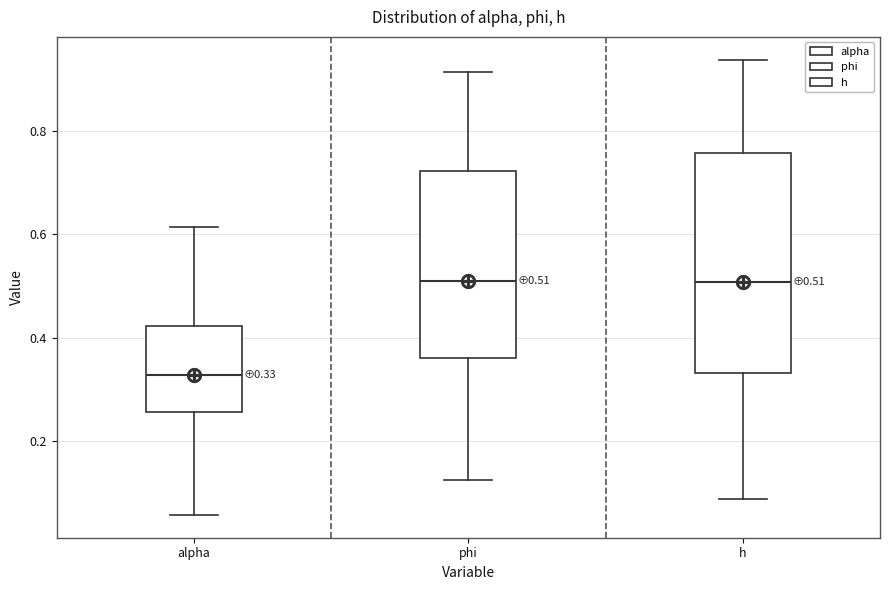

Which box's median line is the lowest?

alpha